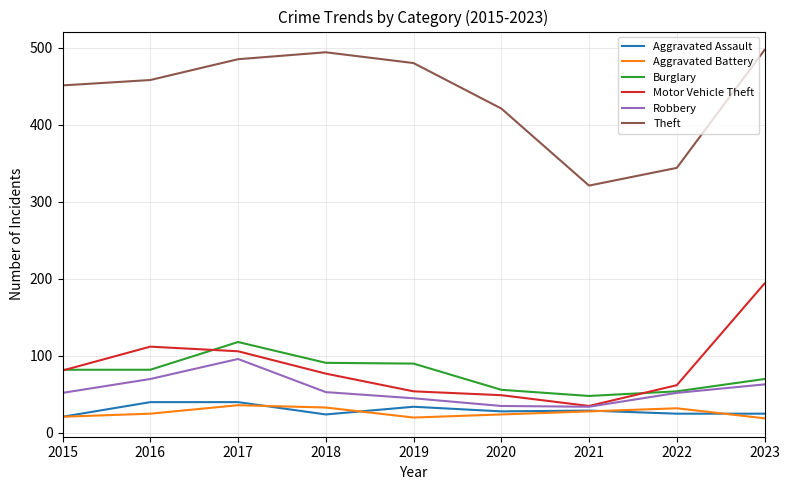

What is the lowest value of the Motor Vehicle Theft series?

35